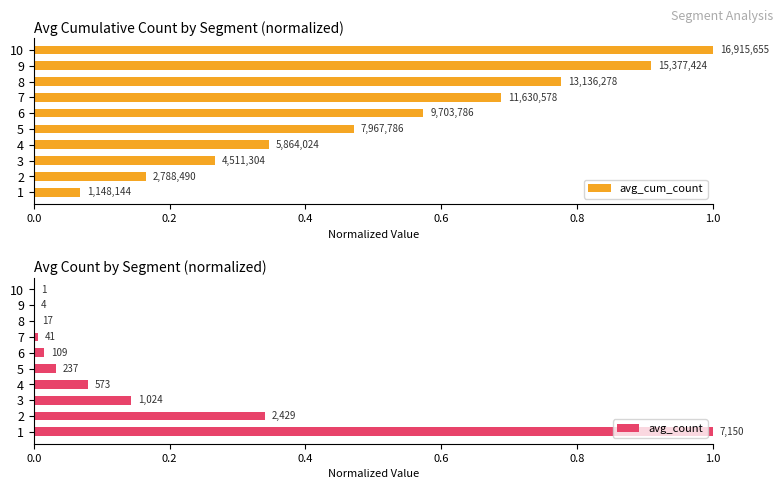

Rank the series by their average value, from lowest to highest.

avg_count, avg_cum_count